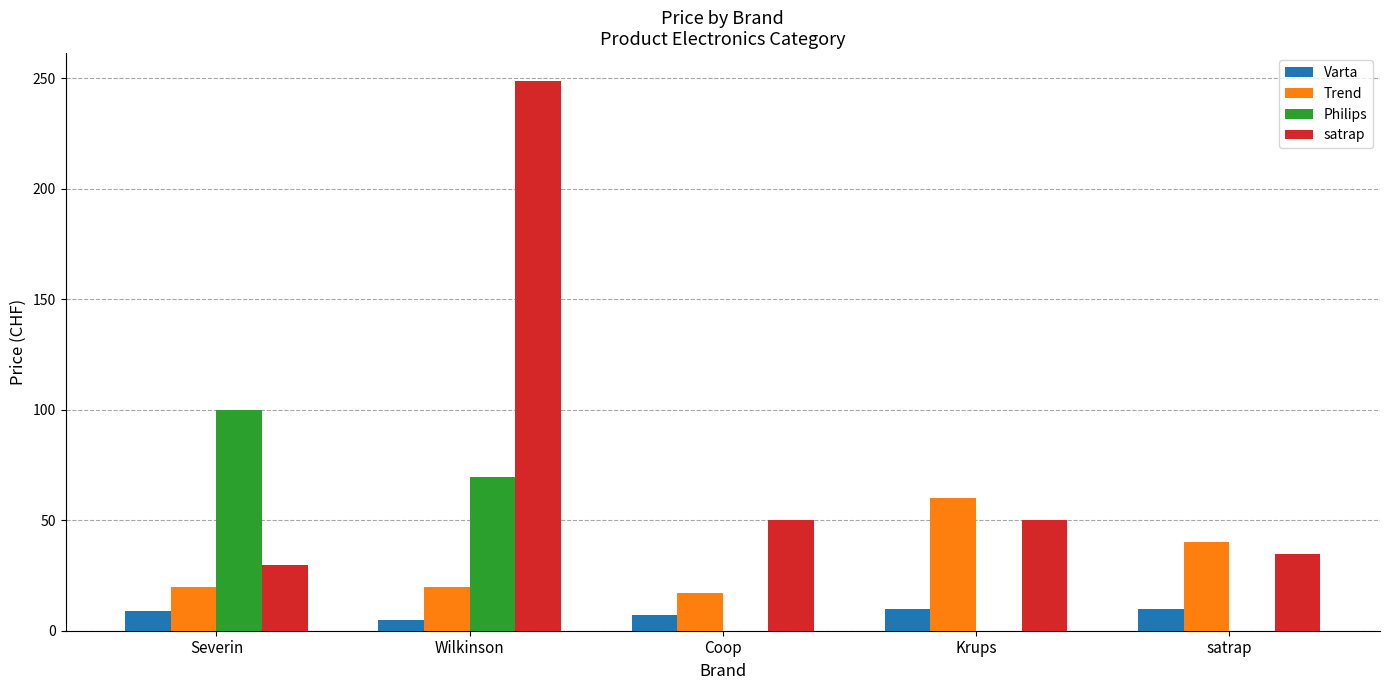

At which label is Philips closest to 49?

Wilkinson